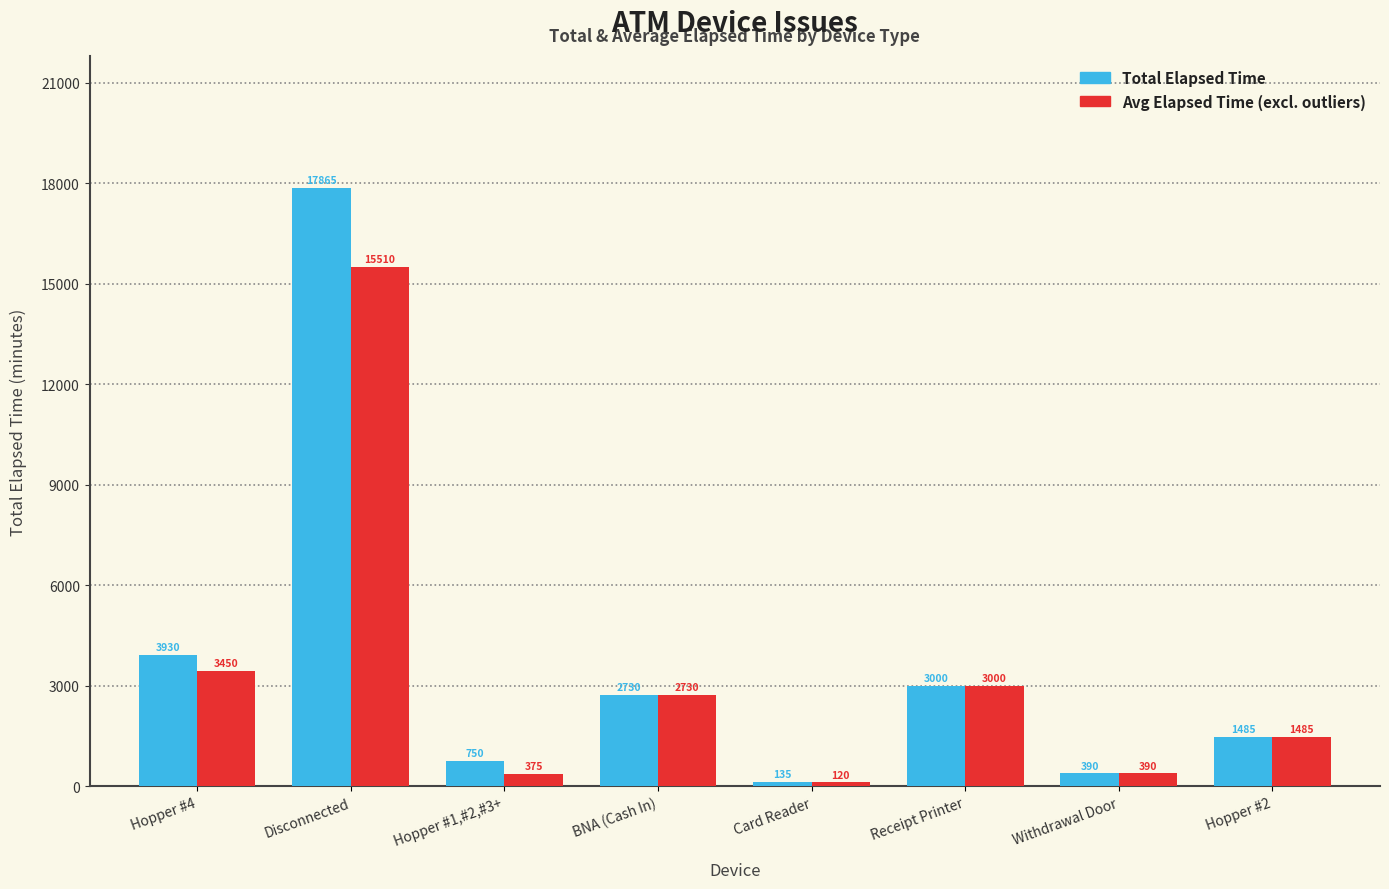

Reading left to right, extract all data points from this chart.

Total Elapsed Time: Hopper #4=3930	Disconnected=17865	Hopper #1,#2,#3+=750	BNA (Cash In)=2730	Card Reader=135	Receipt Printer=3000	Withdrawal Door=390	Hopper #2=1485
Avg Elapsed Time: Hopper #4=3450	Disconnected=15510	Hopper #1,#2,#3+=375	BNA (Cash In)=2730	Card Reader=120	Receipt Printer=3000	Withdrawal Door=390	Hopper #2=1485